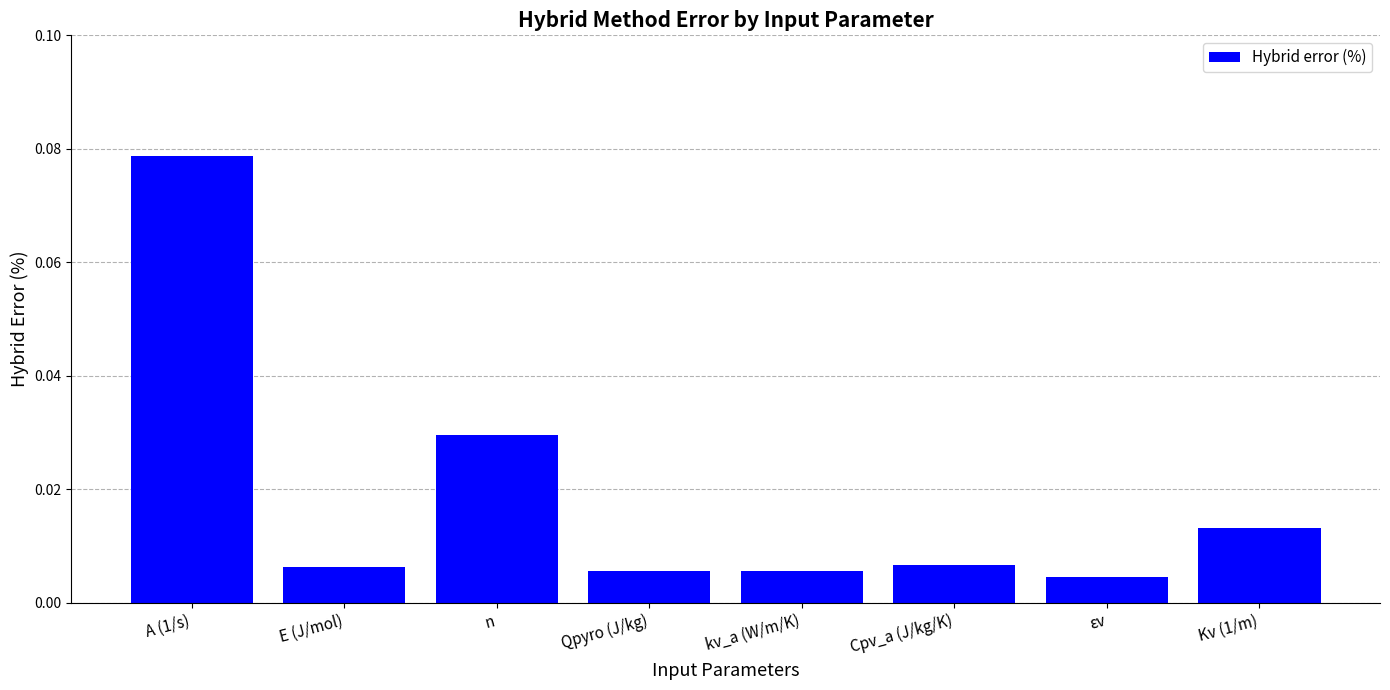

What position from the left is Kv (1/m)?

8